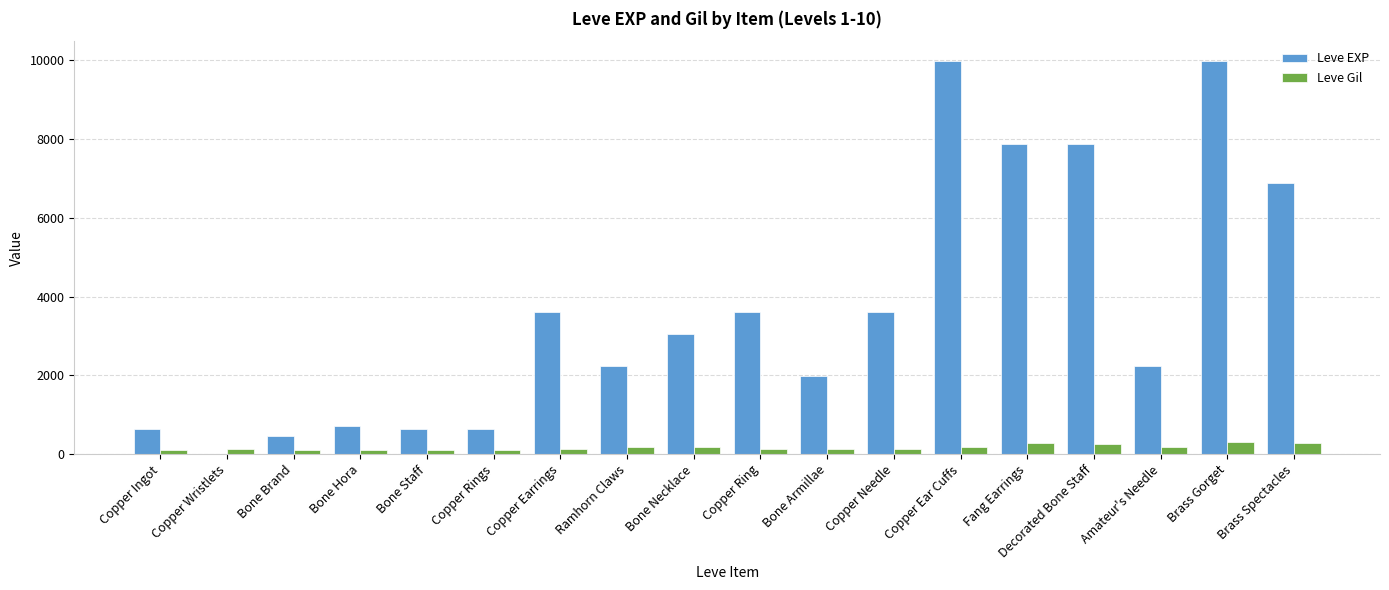

What is the sum of all Leve EXP values?

65961